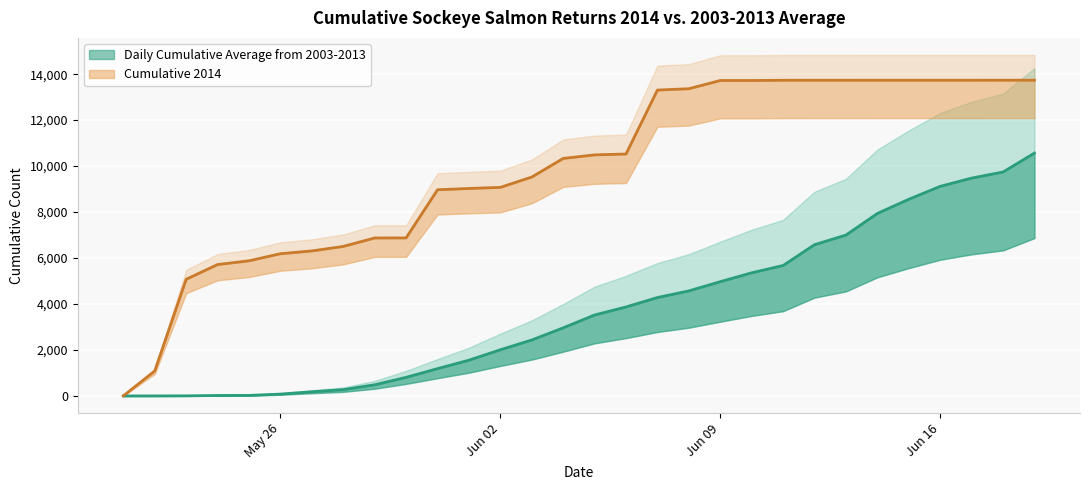

What is the highest value of the Cumulative 2014 series?

13737.0